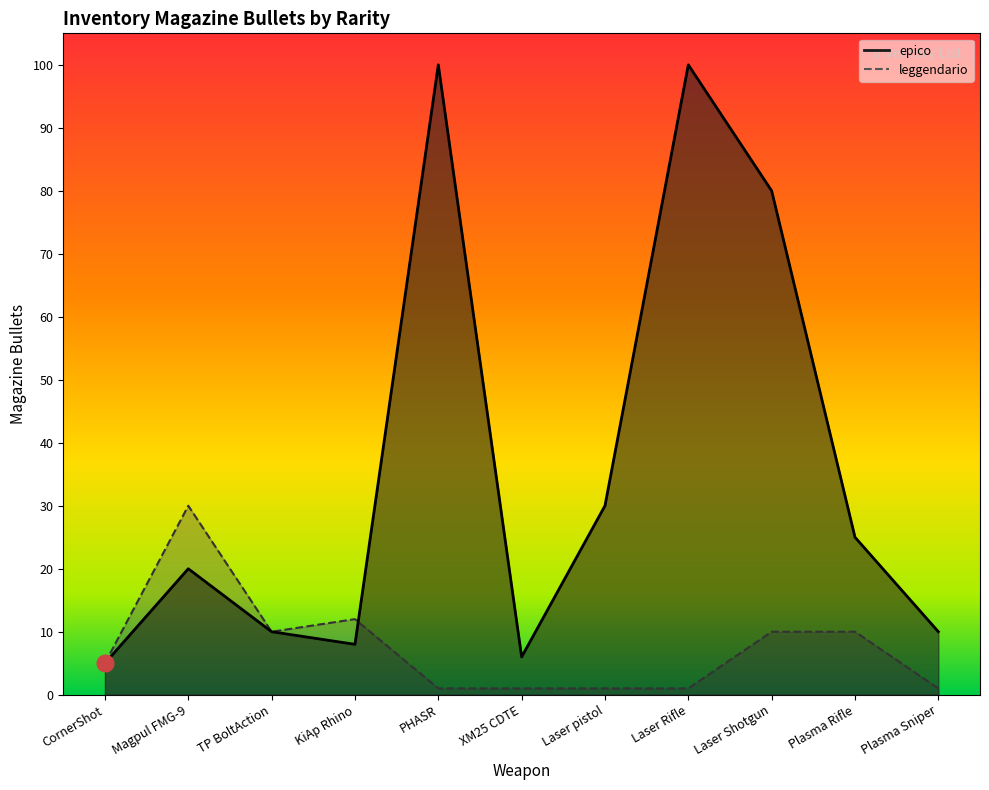

Between Laser pistol and Magpul FMG-9, which is larger?

Laser pistol